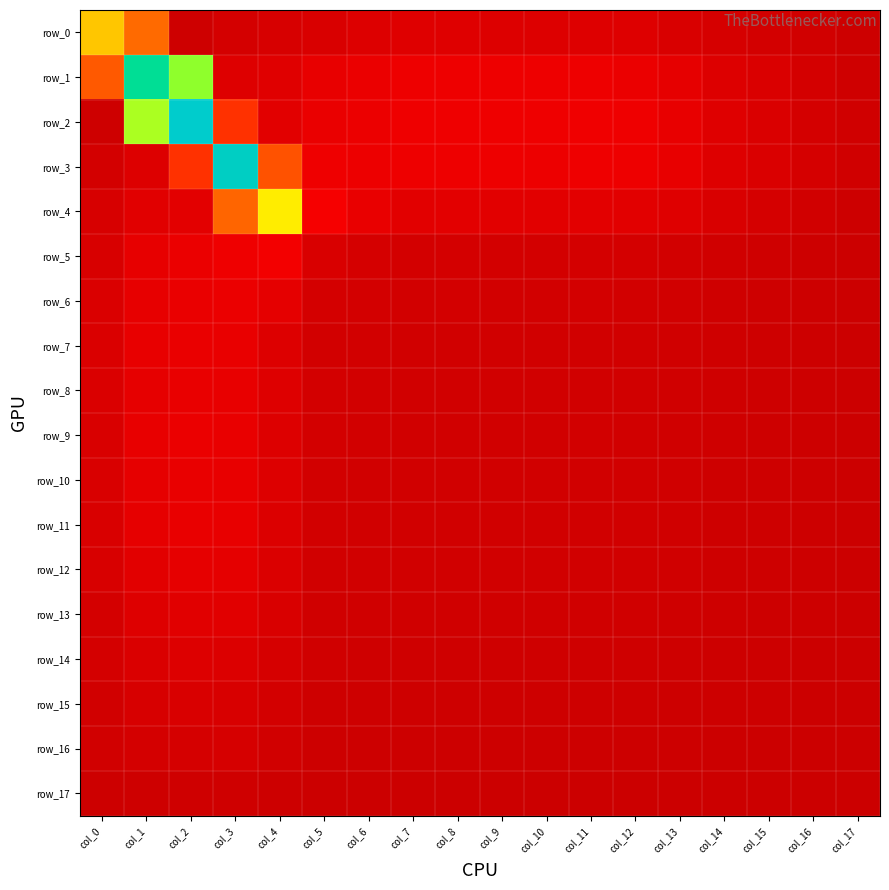

The row_2 series shows 0.0 at col_16. True or false?

False